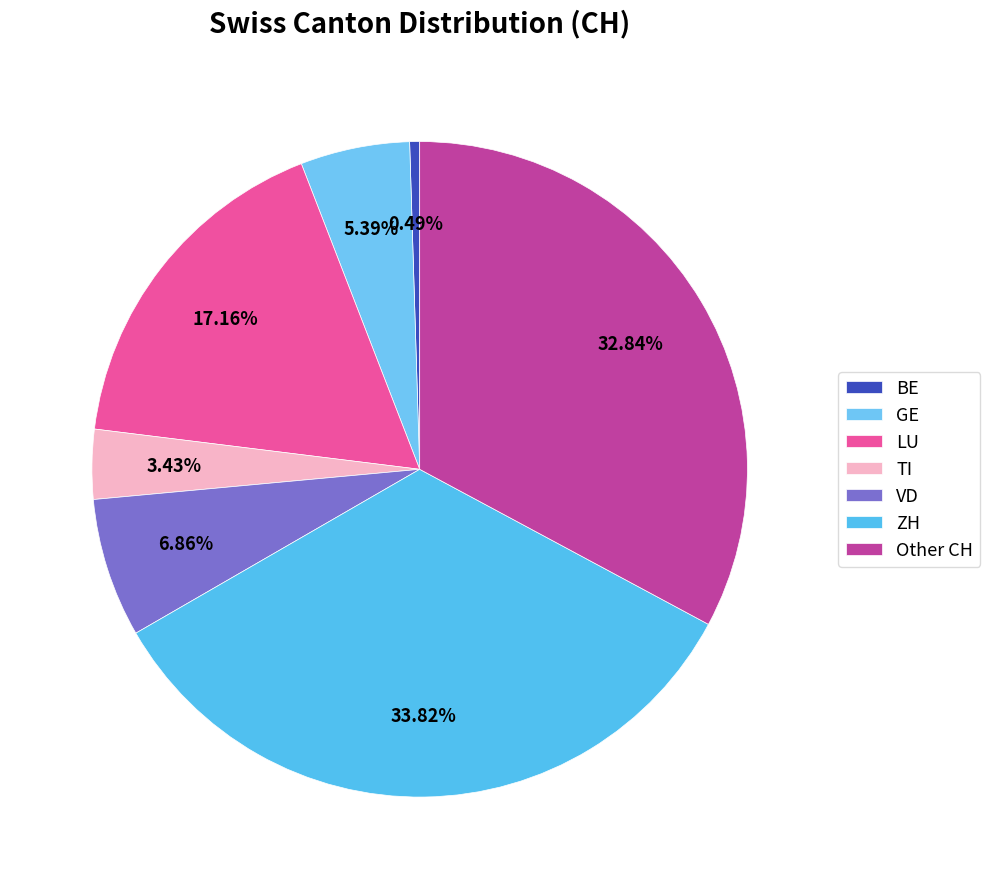

Rank the categories by value from highest to lowest.

ZH, Other CH, LU, VD, GE, TI, BE